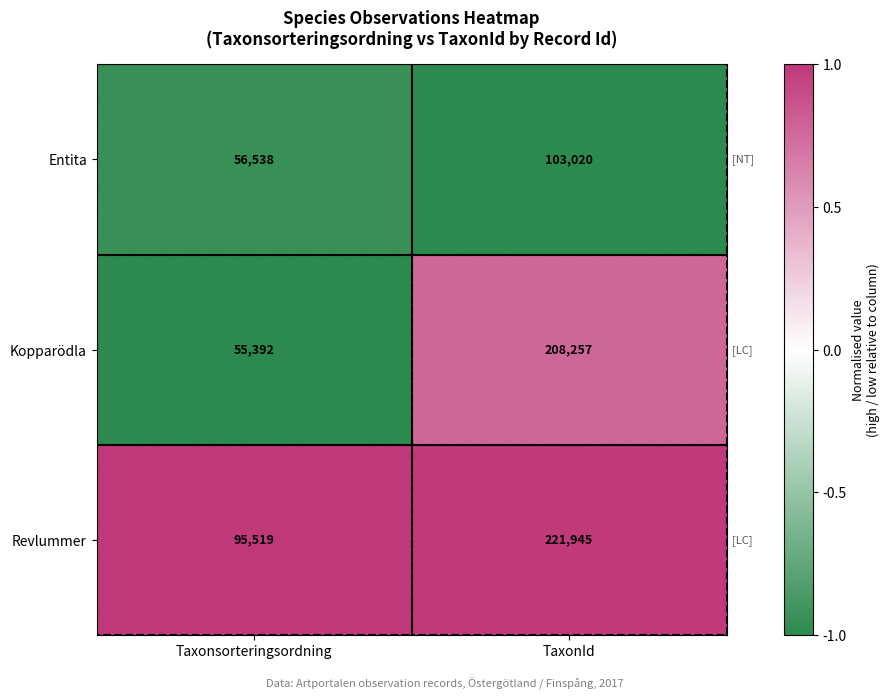

List the series in order of their peak value, lowest first.

Entita, Kopparödla, Revlummer